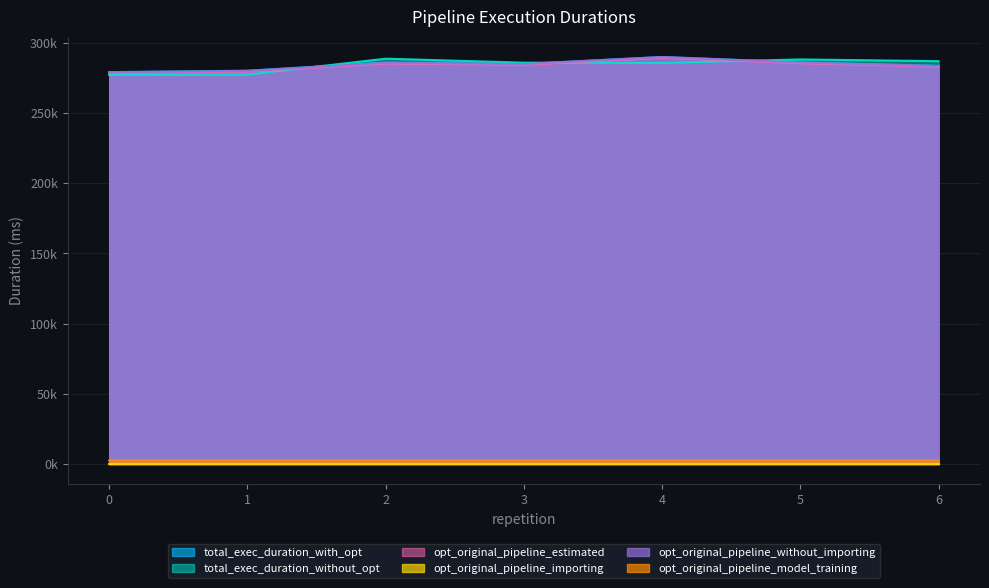

What is the minimum value shown in the chart?

11.8